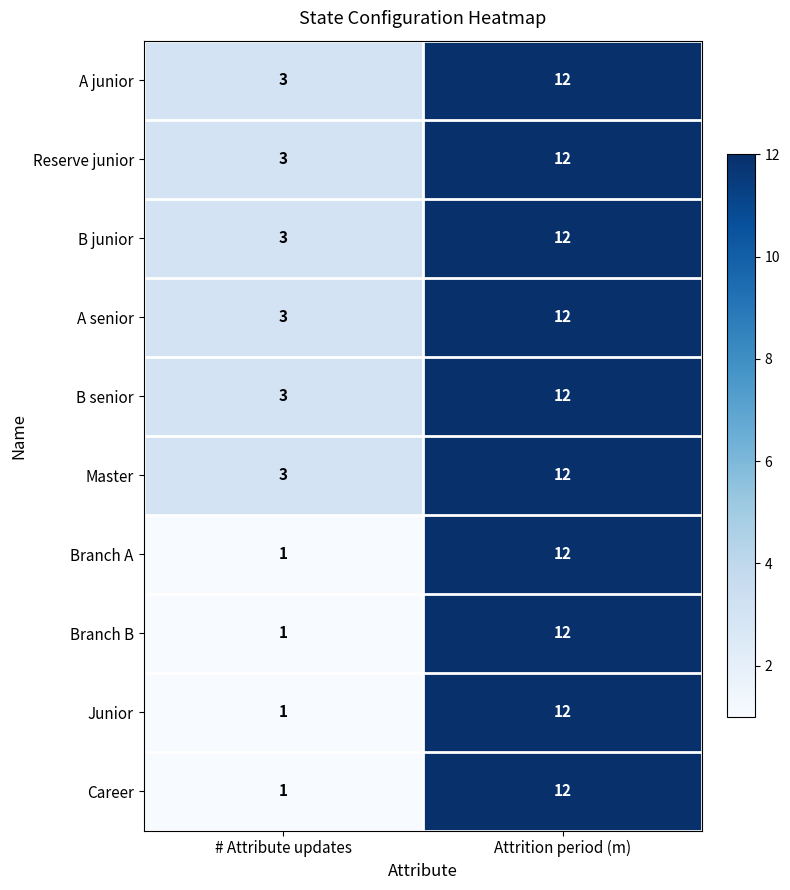

True or false: B senior has a value of 3 at # Attribute updates.

True